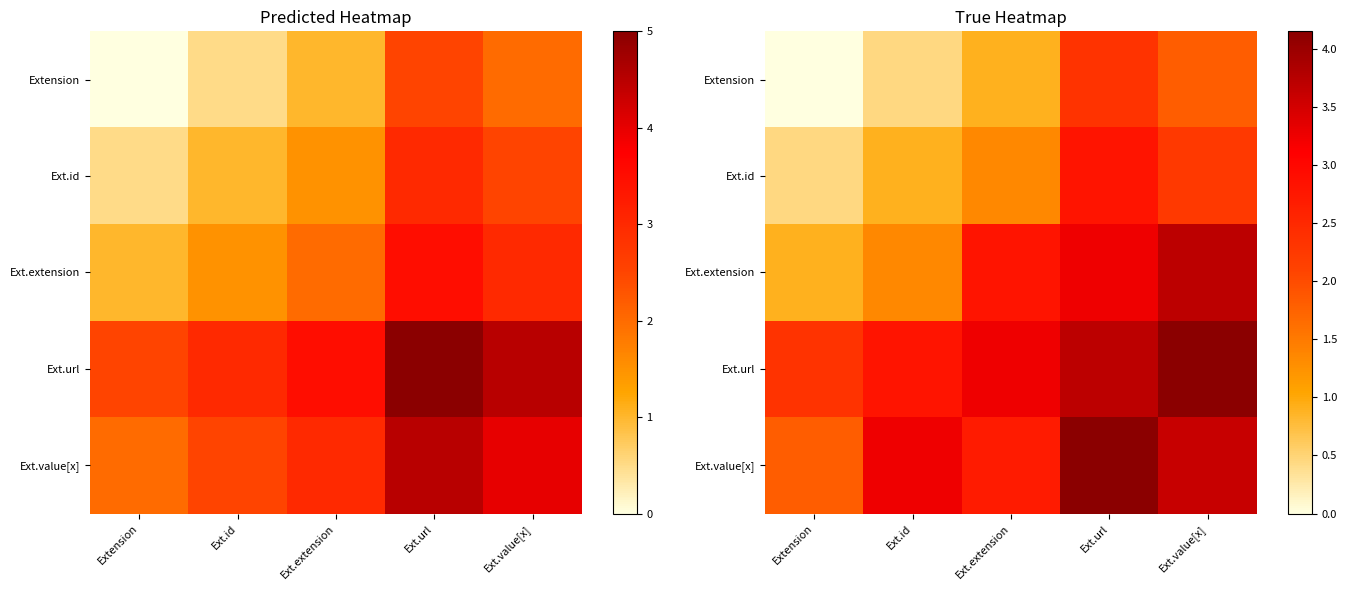

Between Ext.value[x] and Ext.url, which is larger?

Ext.url